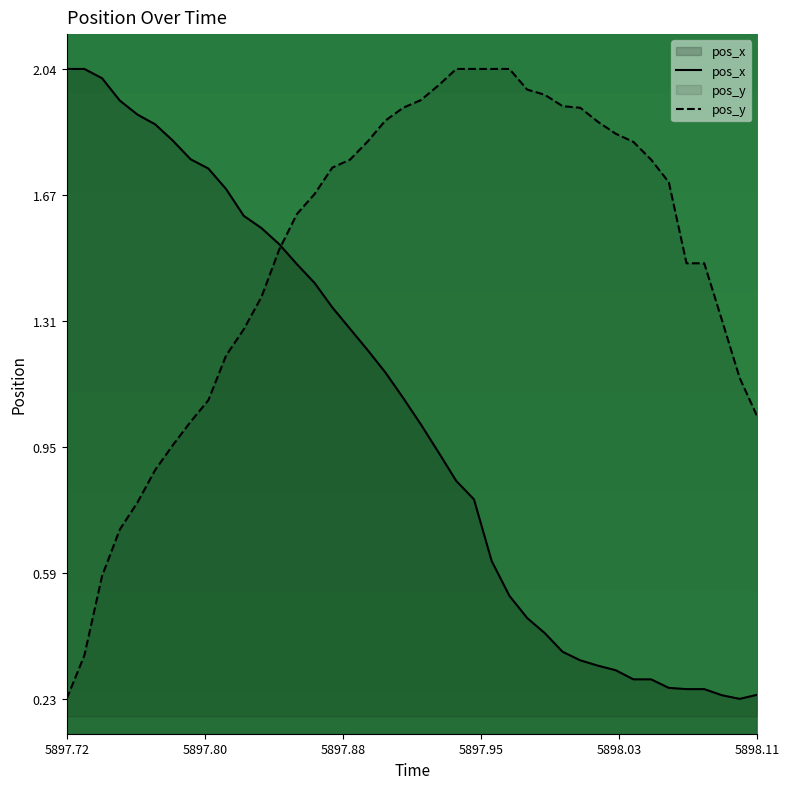

How many data points does each series have?

40